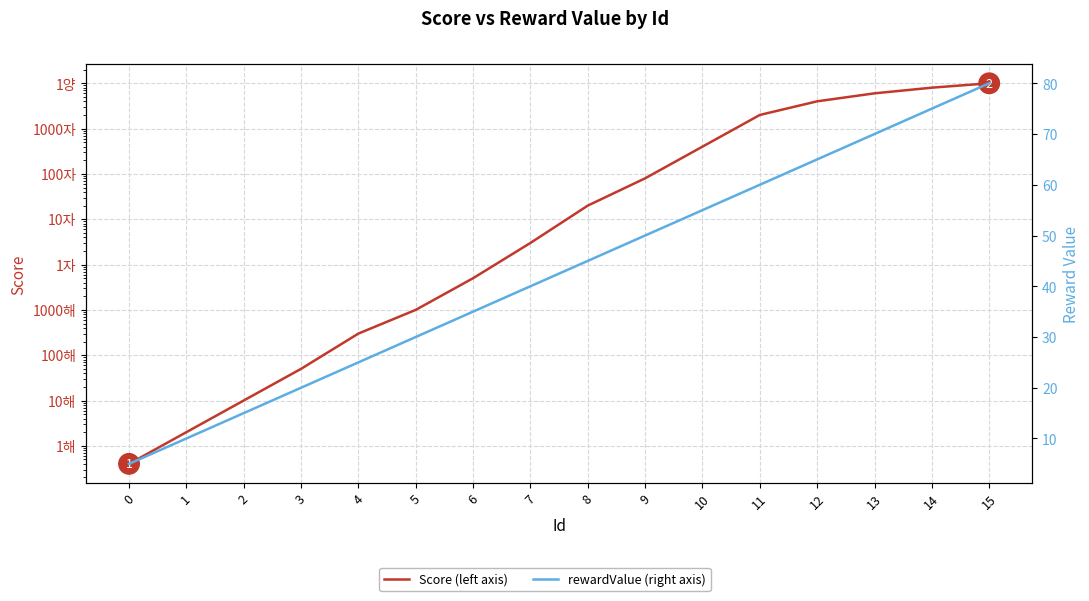

The value of Score (left axis) at 15 is 9999999999999999583119736832. True or false?

True